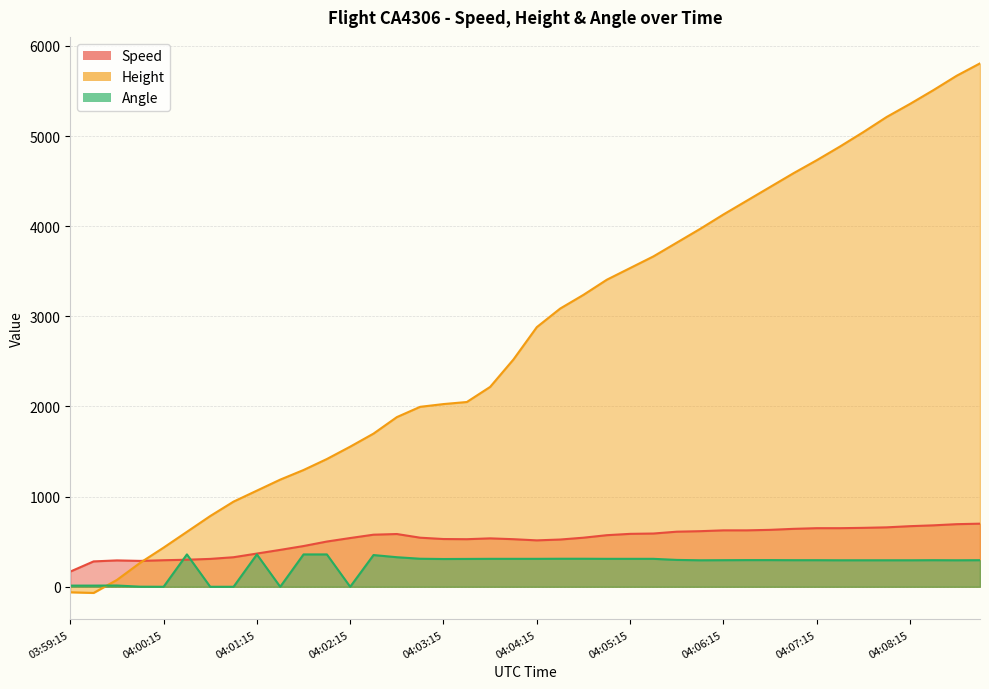

Reading right to left, transcribe all the data shown in this chart.

Speed: 04:09:00=700.1	04:08:45=694.5	04:08:30=681.5	04:08:15=672.3	04:08:00=659.3	04:07:45=653.8	04:07:30=650.1	04:07:15=650.1	04:07:00=642.6	04:06:45=631.5	04:06:30=626.0	04:06:15=626.0	04:06:00=616.7	04:05:45=611.2	04:05:30=590.8	04:05:15=587.1	04:05:00=572.3	04:04:45=544.5	04:04:30=524.1	04:04:15=514.9	04:04:00=527.8	04:03:45=537.1	04:03:30=527.8	04:03:15=529.7	04:03:00=544.5	04:02:45=585.2	04:02:30=577.8	04:02:15=540.8	04:02:00=501.9	04:01:45=451.9	04:01:30=409.3	04:01:15=368.5	04:01:01=327.8	04:00:45=309.3	04:00:30=300.0	04:00:15=294.5	04:00:00=287.1	03:59:45=292.6	03:59:30=281.5	03:59:15=168.5
Height: 04:09:00=5806.4	04:08:45=5669.3	04:08:30=5509.3	04:08:15=5356.9	04:08:00=5212.1	04:07:45=5044.4	04:07:30=4884.4	04:07:15=4732.0	04:07:00=4587.2	04:06:45=4434.8	04:06:30=4282.4	04:06:15=4130.0	04:06:00=3970.0	04:05:45=3817.6	04:05:30=3665.2	04:05:15=3535.7	04:05:00=3406.1	04:04:45=3238.5	04:04:30=3086.1	04:04:15=2880.4	04:04:00=2522.2	04:03:45=2217.4	04:03:30=2049.8	04:03:15=2026.9	04:03:00=1996.4	04:02:45=1882.1	04:02:30=1699.3	04:02:15=1554.5	04:02:00=1417.3	04:01:45=1295.4	04:01:30=1188.7	04:01:15=1066.8	04:01:01=944.9	04:00:45=784.9	04:00:30=609.6	04:00:15=434.3	04:00:00=266.7	03:59:45=76.2	03:59:30=-68.6	03:59:15=-61.0
Angle: 04:09:00=295.0	04:08:45=294.0	04:08:30=295.0	04:08:15=294.0	04:08:00=294.0	04:07:45=294.0	04:07:30=294.0	04:07:15=295.0	04:07:00=295.0	04:06:45=296.0	04:06:30=296.0	04:06:15=295.0	04:06:00=294.0	04:05:45=298.0	04:05:30=310.0	04:05:15=310.0	04:05:00=310.0	04:04:45=311.0	04:04:30=311.0	04:04:15=310.0	04:04:00=310.0	04:03:45=310.0	04:03:30=309.0	04:03:15=308.0	04:03:00=311.0	04:02:45=328.0	04:02:30=352.0	04:02:15=0.0	04:02:00=359.0	04:01:45=359.0	04:01:30=0.0	04:01:15=359.0	04:01:01=0.0	04:00:45=0.0	04:00:30=359.0	04:00:15=0.0	04:00:00=1.0	03:59:45=14.0	03:59:30=13.0	03:59:15=13.0